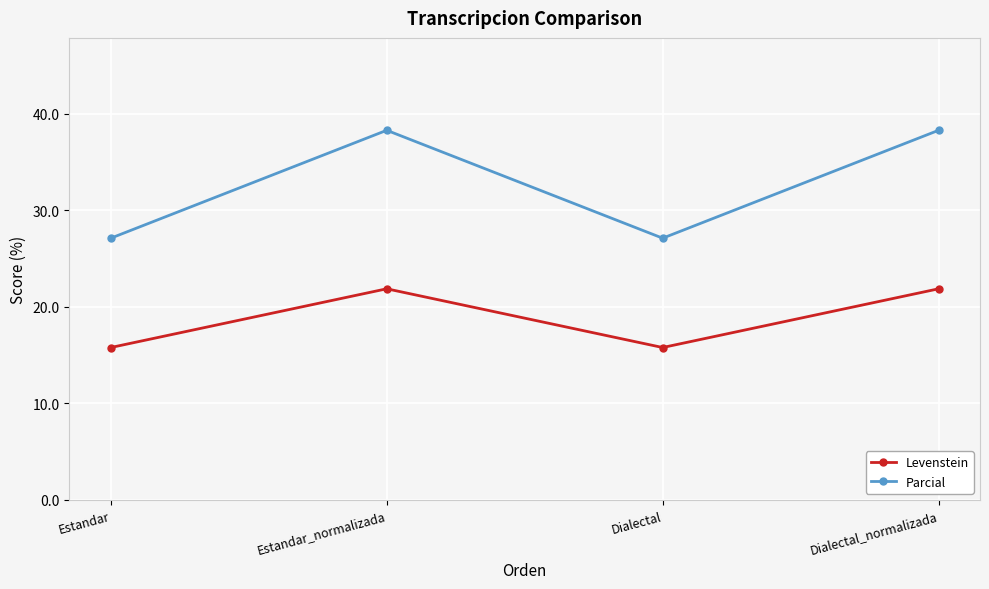

What is the difference between the second highest and second lowest values in the Parcial series?

11.2